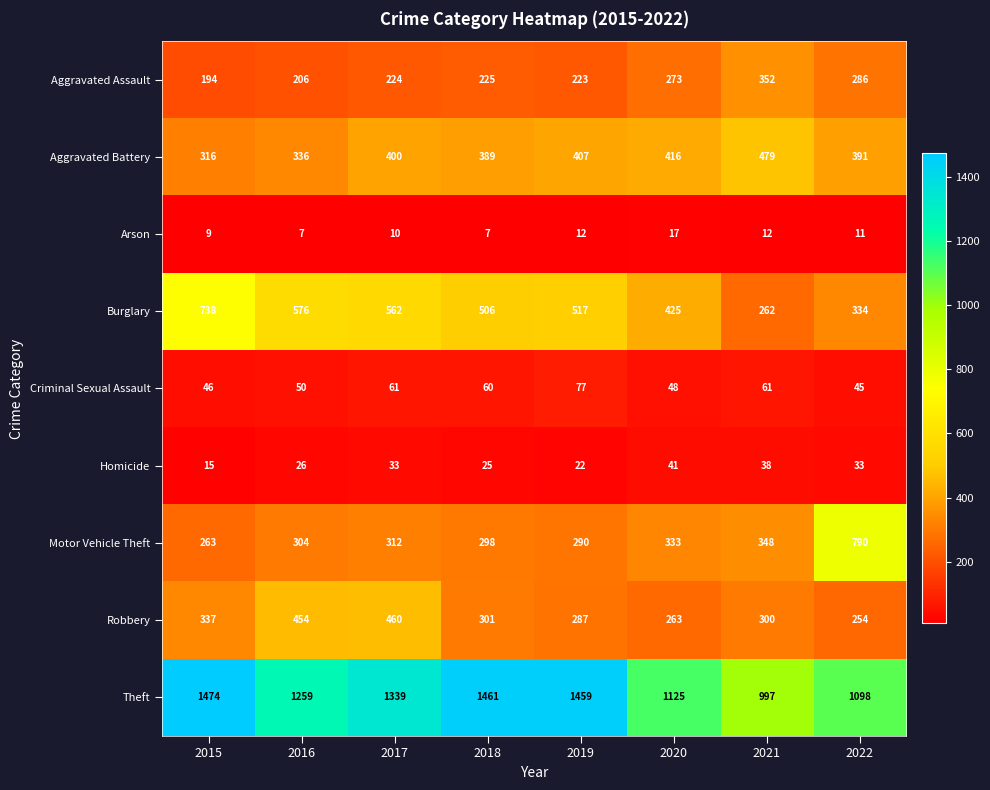

True or false: Burglary has a value of 376 at 2021.

False